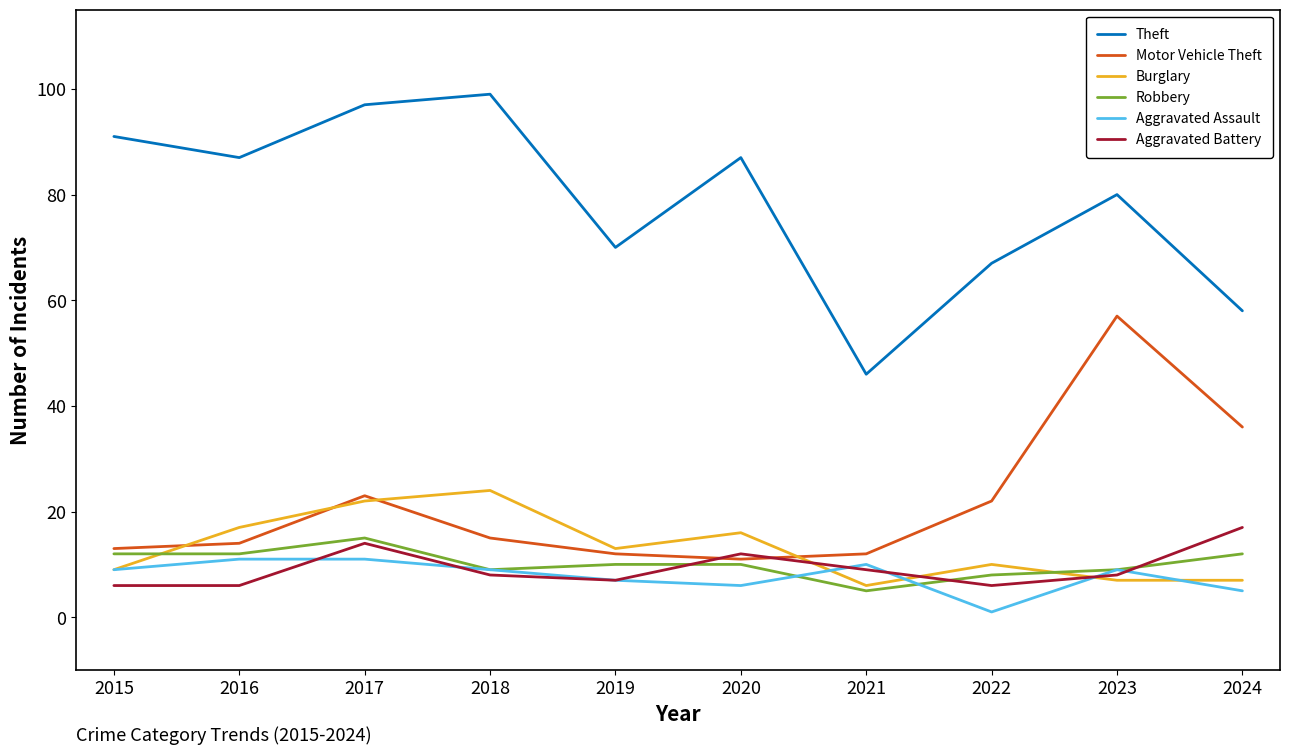

Does the chart have visible grid lines?

No